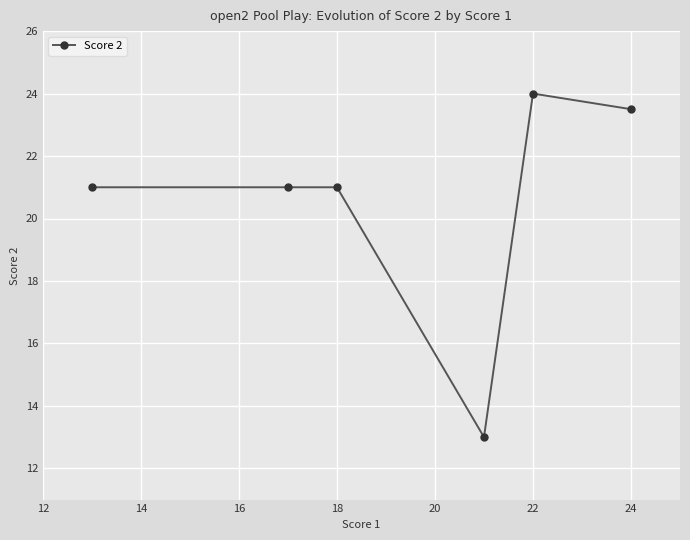

What is the maximum value shown in the chart?

24.0